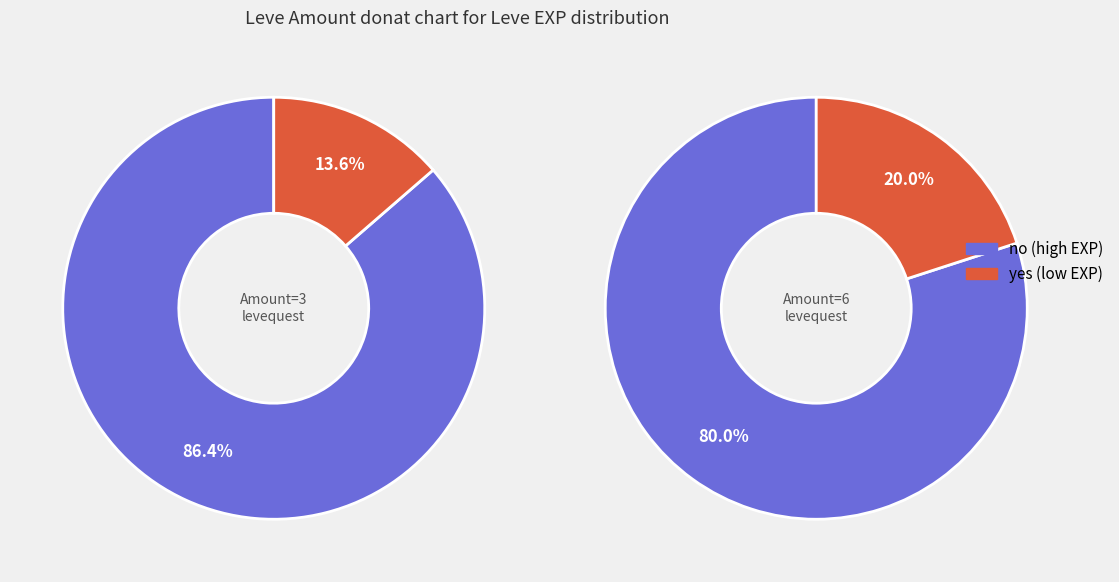

At Orange Juice, list the series in order from largest to smallest.

Amount 6, Amount 3